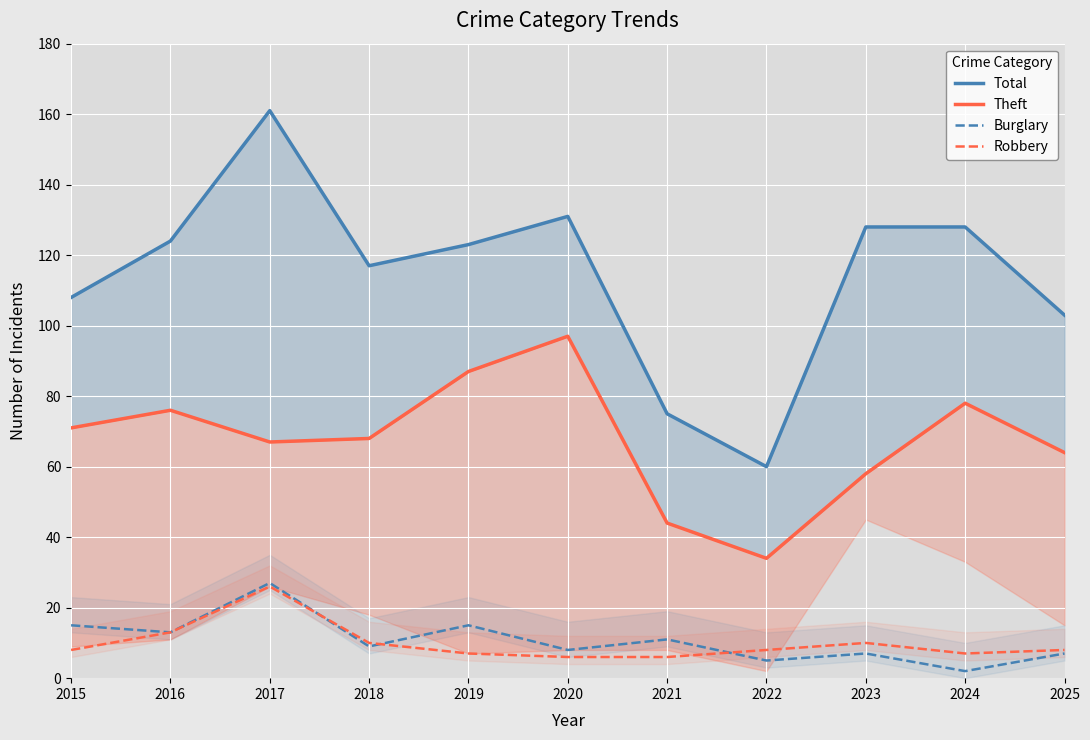

Reading left to right, transcribe all the data shown in this chart.

Total: 108	124	161	117	123	131	75	60	128	128	103
Theft: 71	76	67	68	87	97	44	34	58	78	64
Burglary: 15	13	27	9	15	8	11	5	7	2	7
Robbery: 8	13	26	10	7	6	6	8	10	7	8